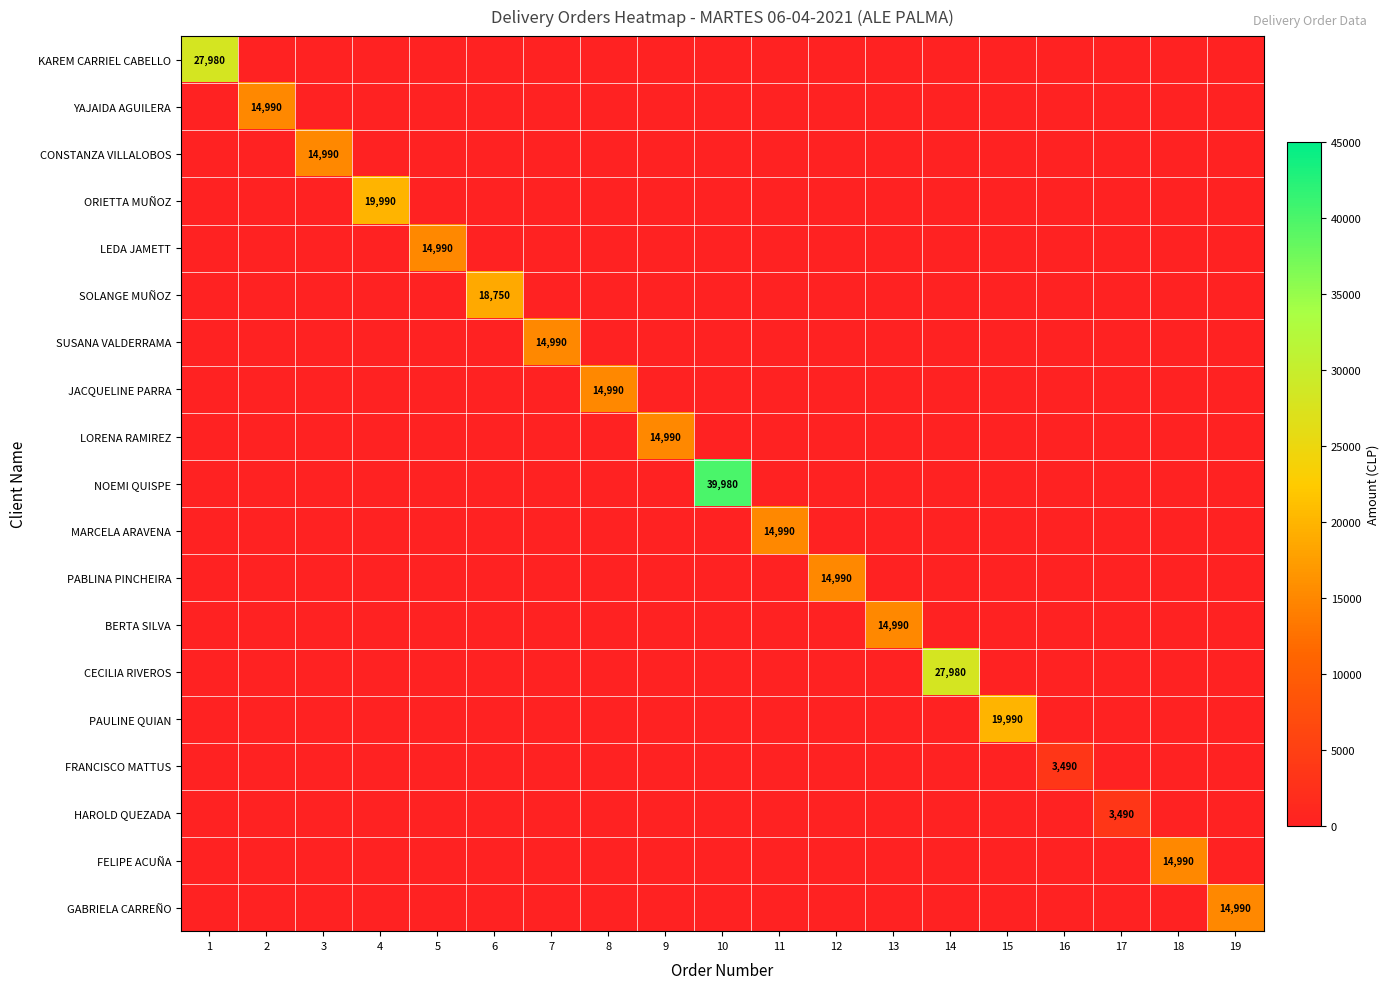

Which series has the largest total across all categories?

NOEMI QUISPE